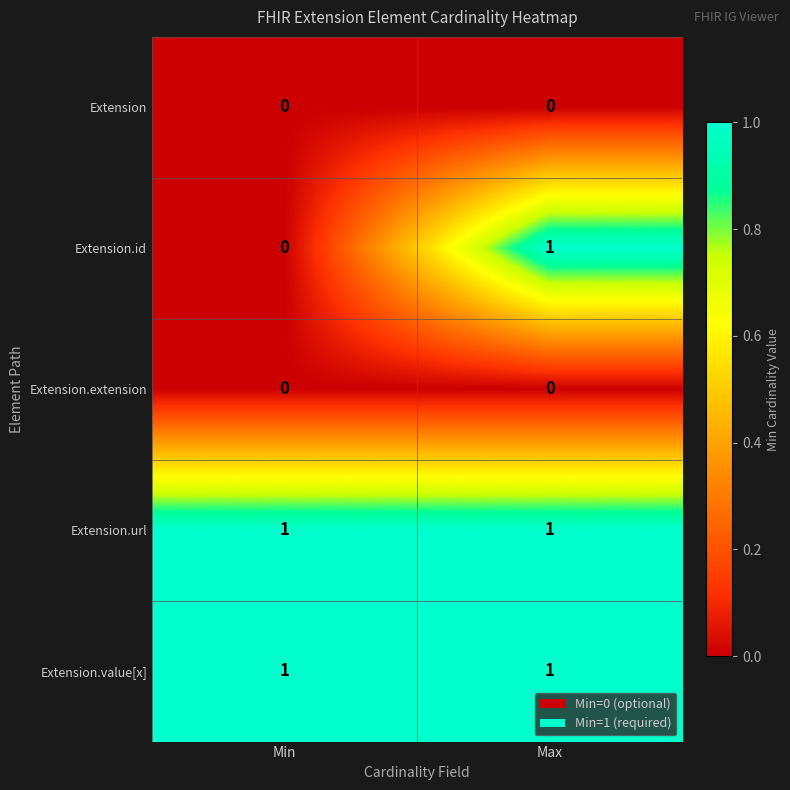

Reading left to right, transcribe all the data shown in this chart.

Extension: Min=0	Max=0
Extension.id: Min=0	Max=1
Extension.extension: Min=0	Max=0
Extension.url: Min=1	Max=1
Extension.value[x]: Min=1	Max=1